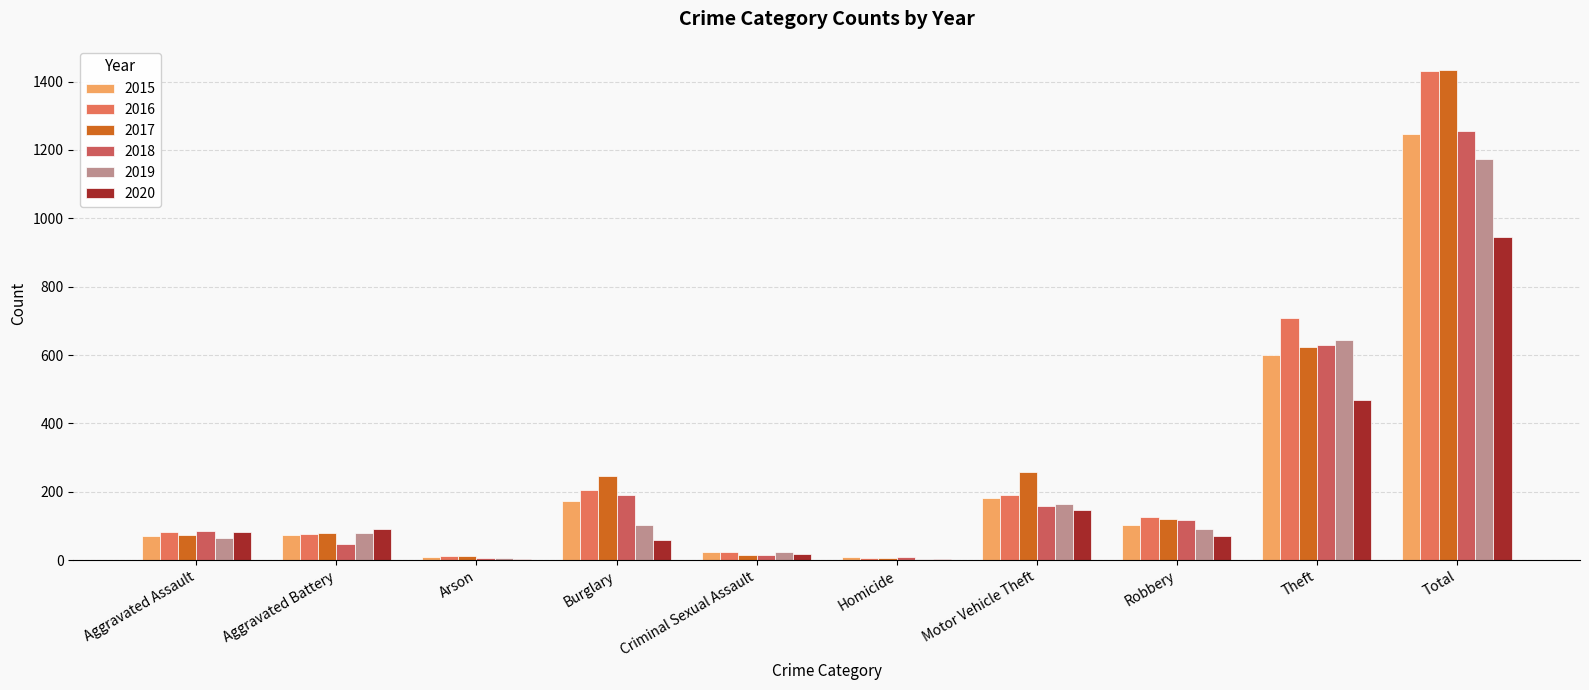

Are the bars grouped side by side (vs. stacked)?

Yes